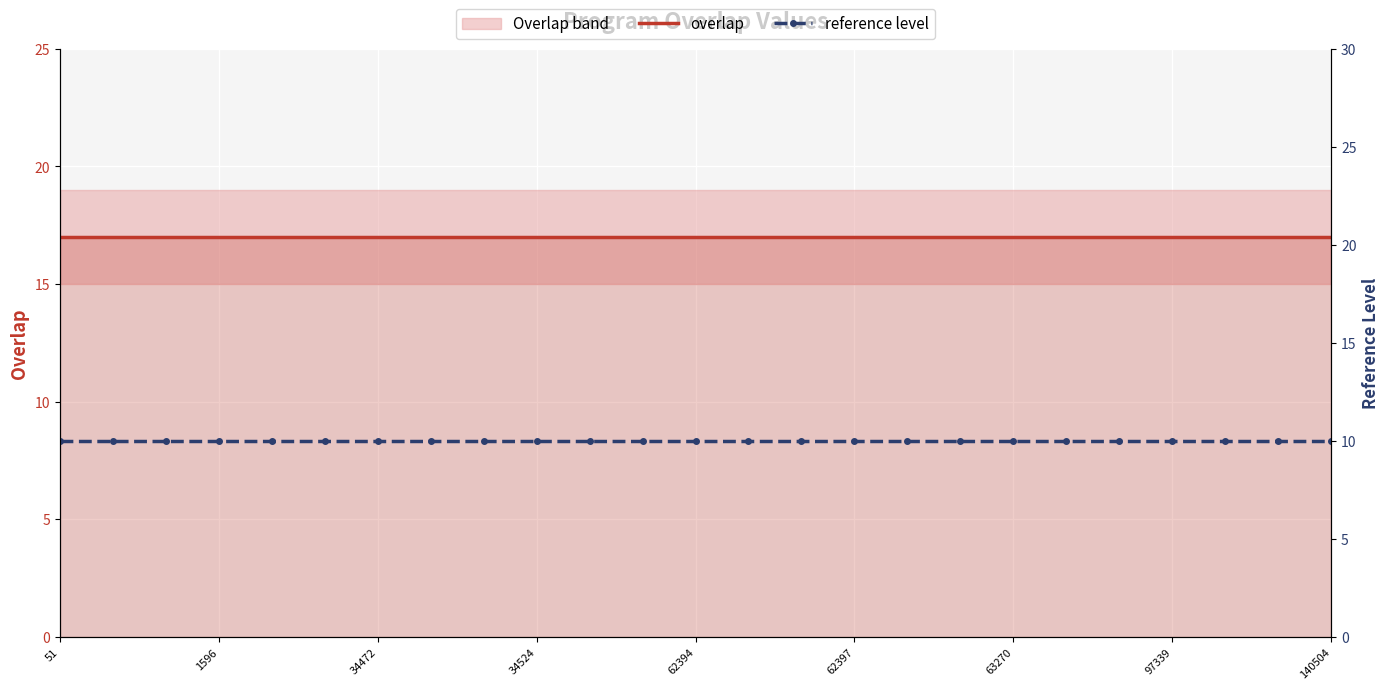

At which category is the sum across all series the highest?

51